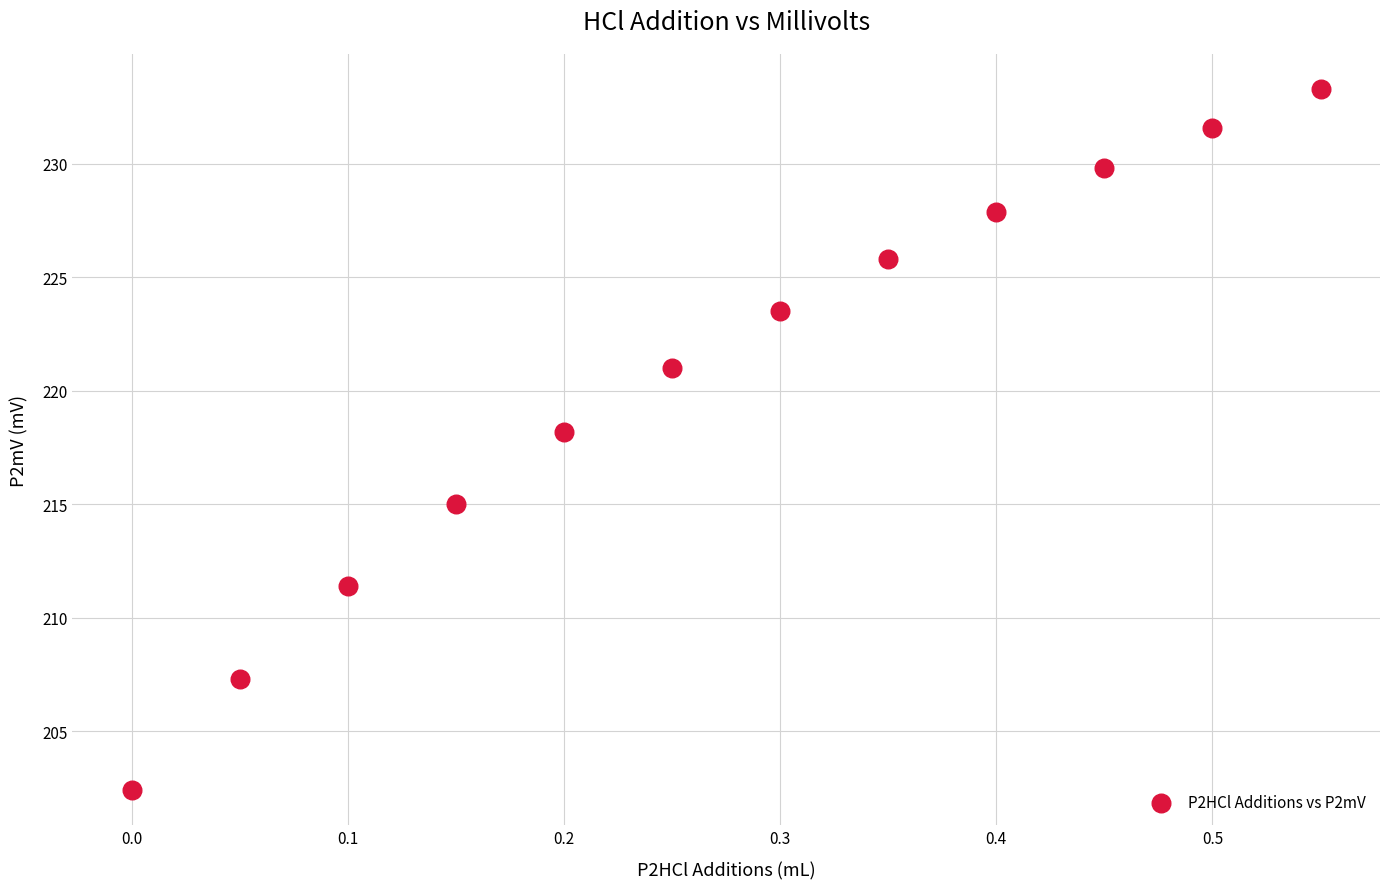

What Y value in the scatter plot is closest to 217?

218.2